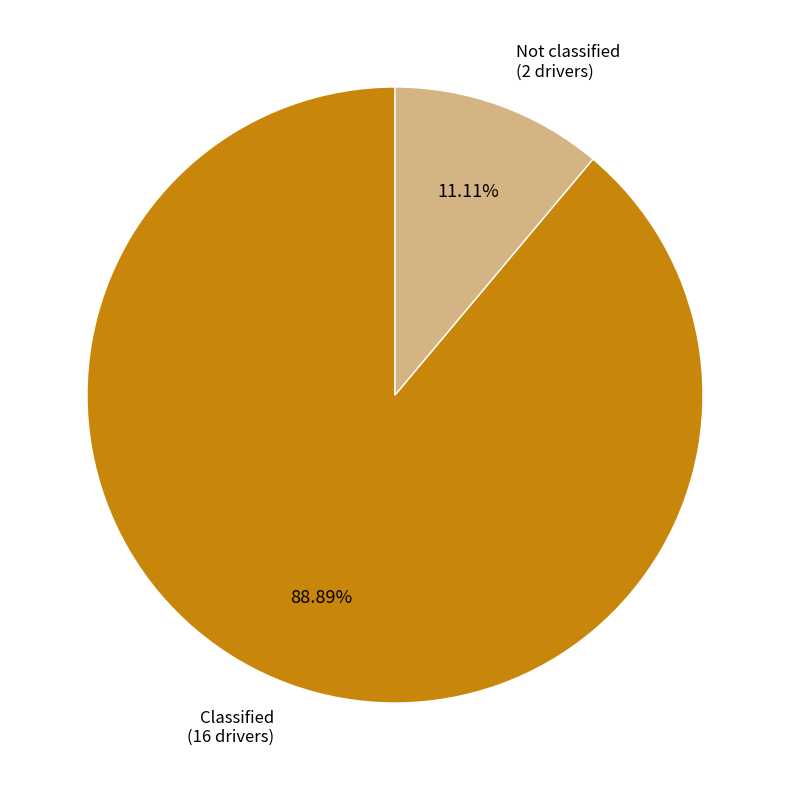

Does Classified account for over 50% of the chart?

Yes